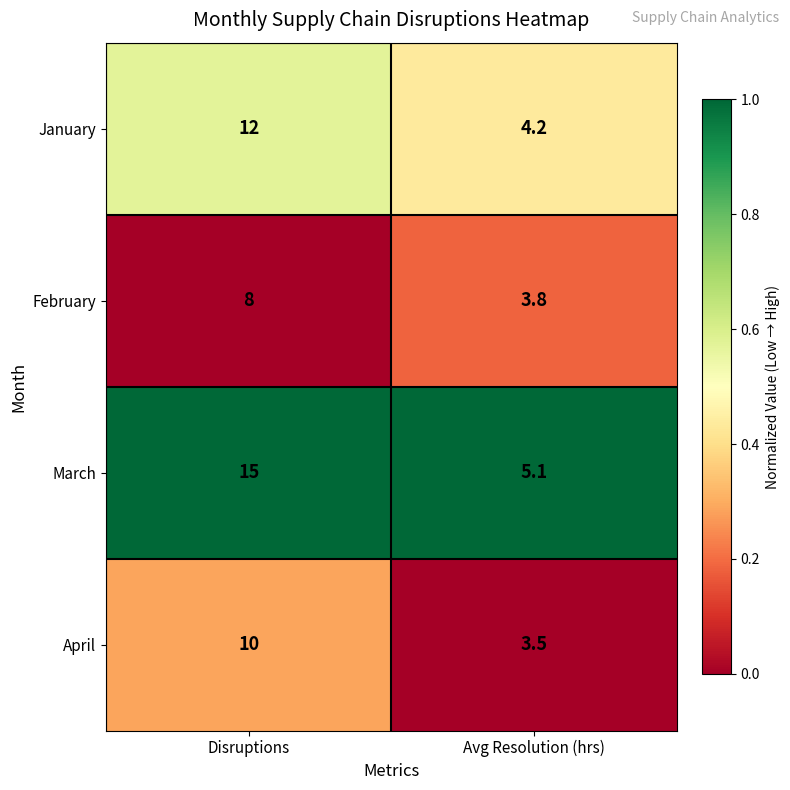

Reading right to left, list all the values displayed in this chart.

January: 4.2	12.0
February: 3.8	8.0
March: 5.1	15.0
April: 3.5	10.0